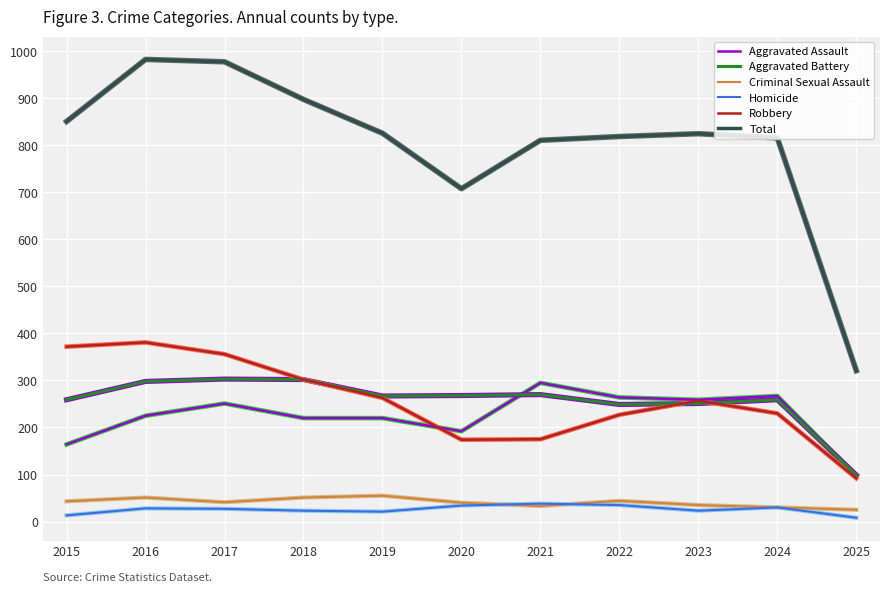

What is the difference between the maximum and minimum values in the Homicide series?

30